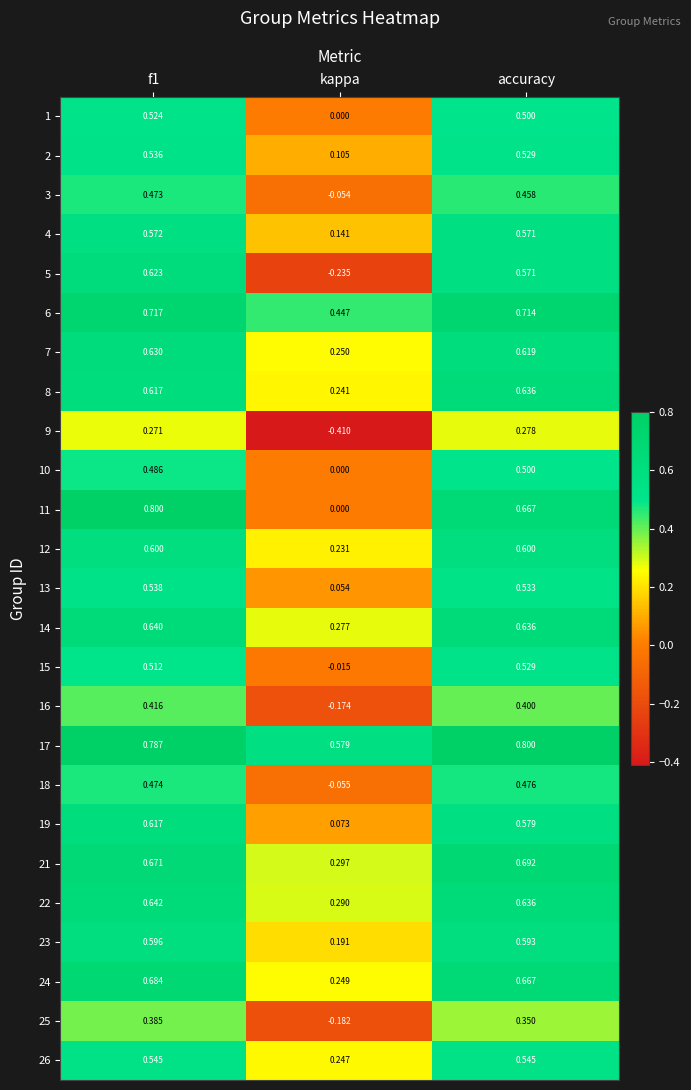

Count the number of categories in the chart.

3